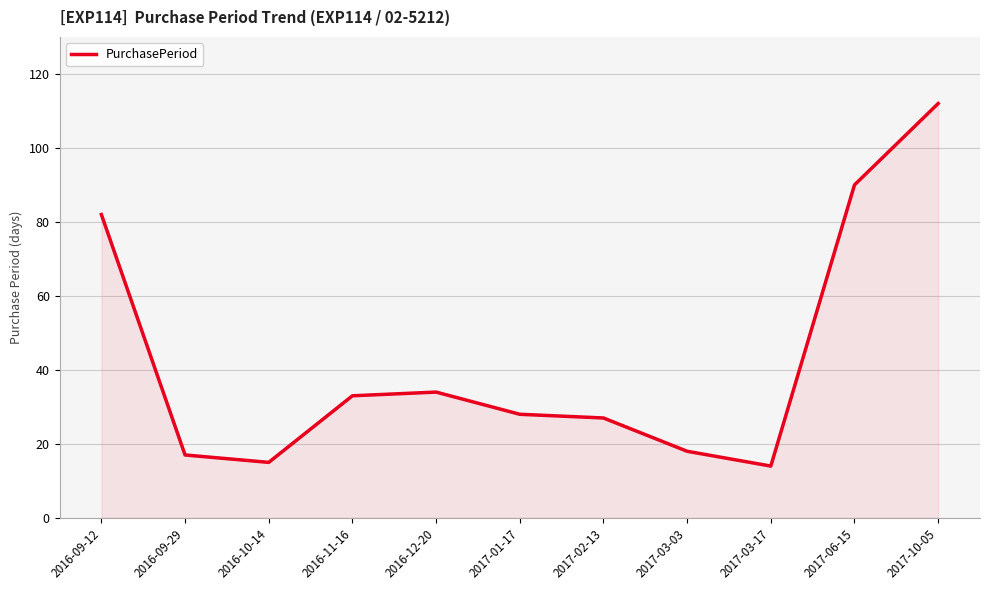

Where is the data nearest to the value 63?

2016-09-12